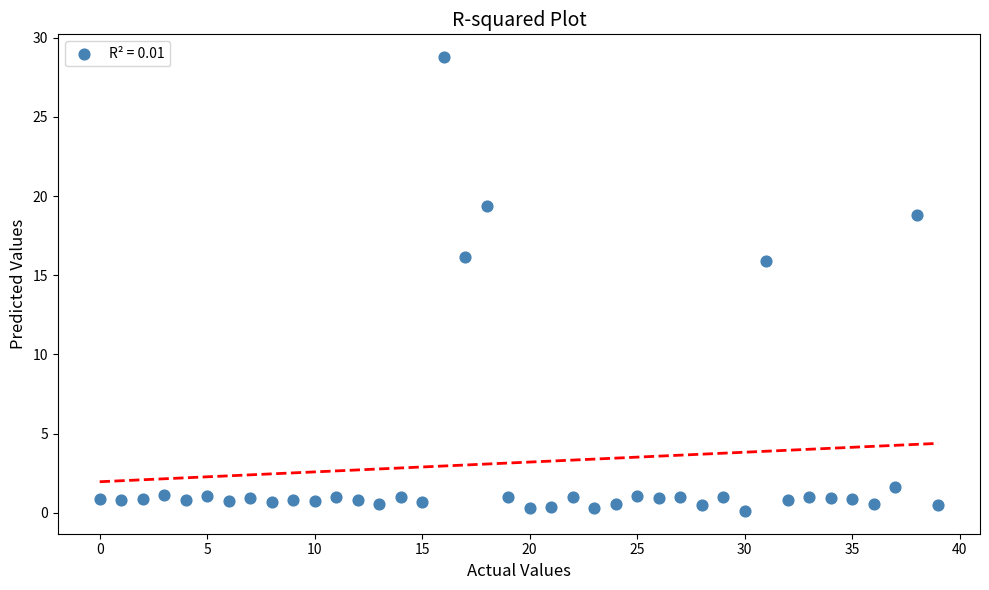

What is the range of Y values (max minus min)?

28.7